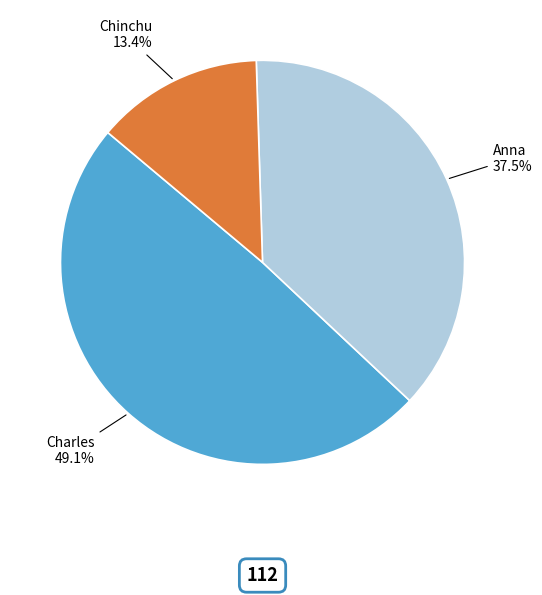

Rank the categories by value from highest to lowest.

Charles, Anna, Chinchu